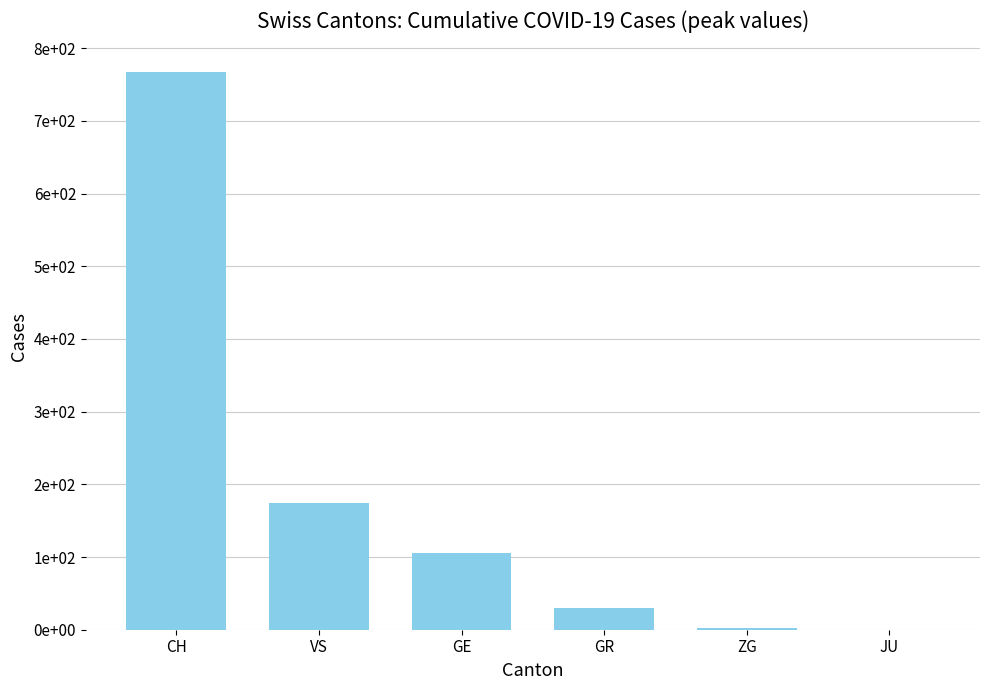

Rank the categories by value from lowest to highest.

JU, ZG, GR, GE, VS, CH